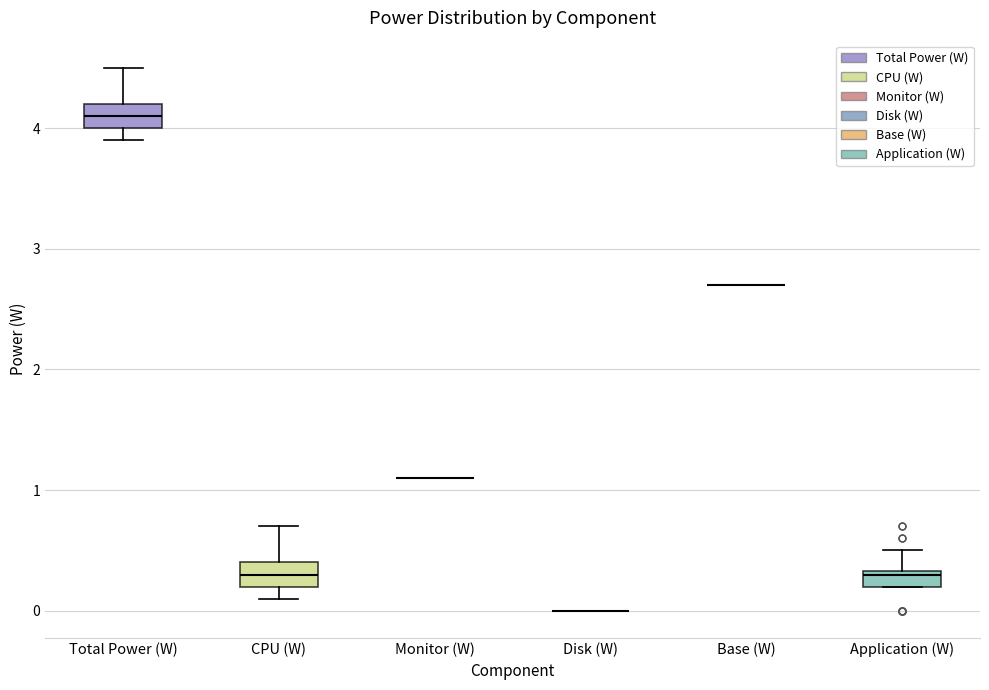

Where is the upper edge of the box for Application (W) on the y-axis? The values are not printed on the chart, so give them approximately, as read against the axis.

0.3